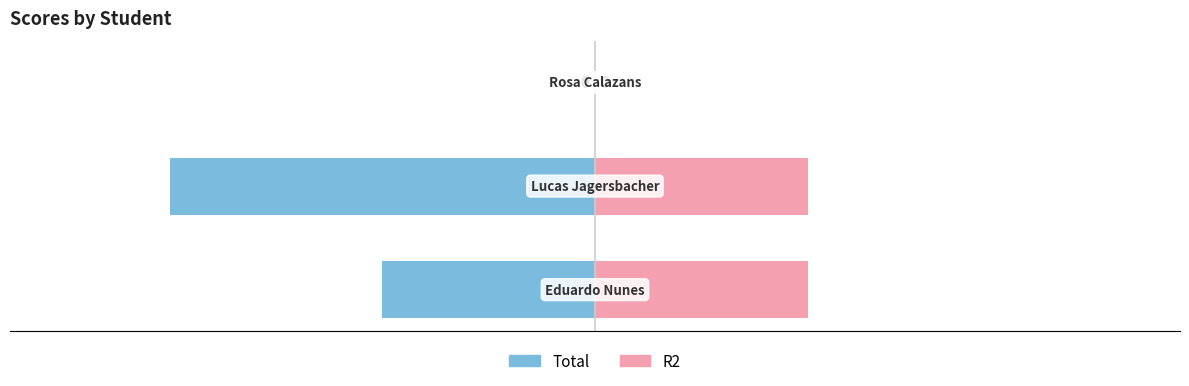

What is the difference between the maximum and minimum values in the Total series?

4